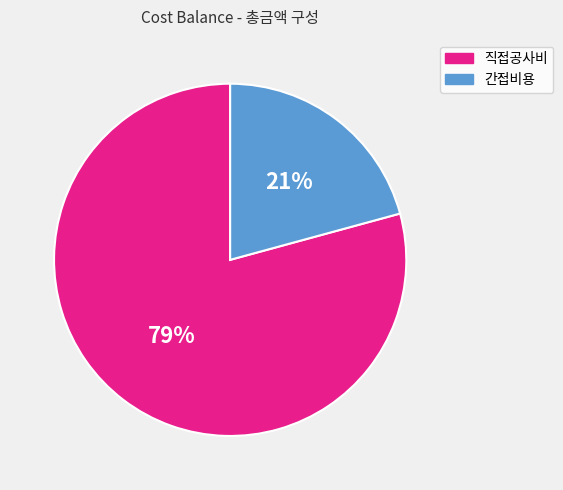

How many slices are in this pie chart?

2